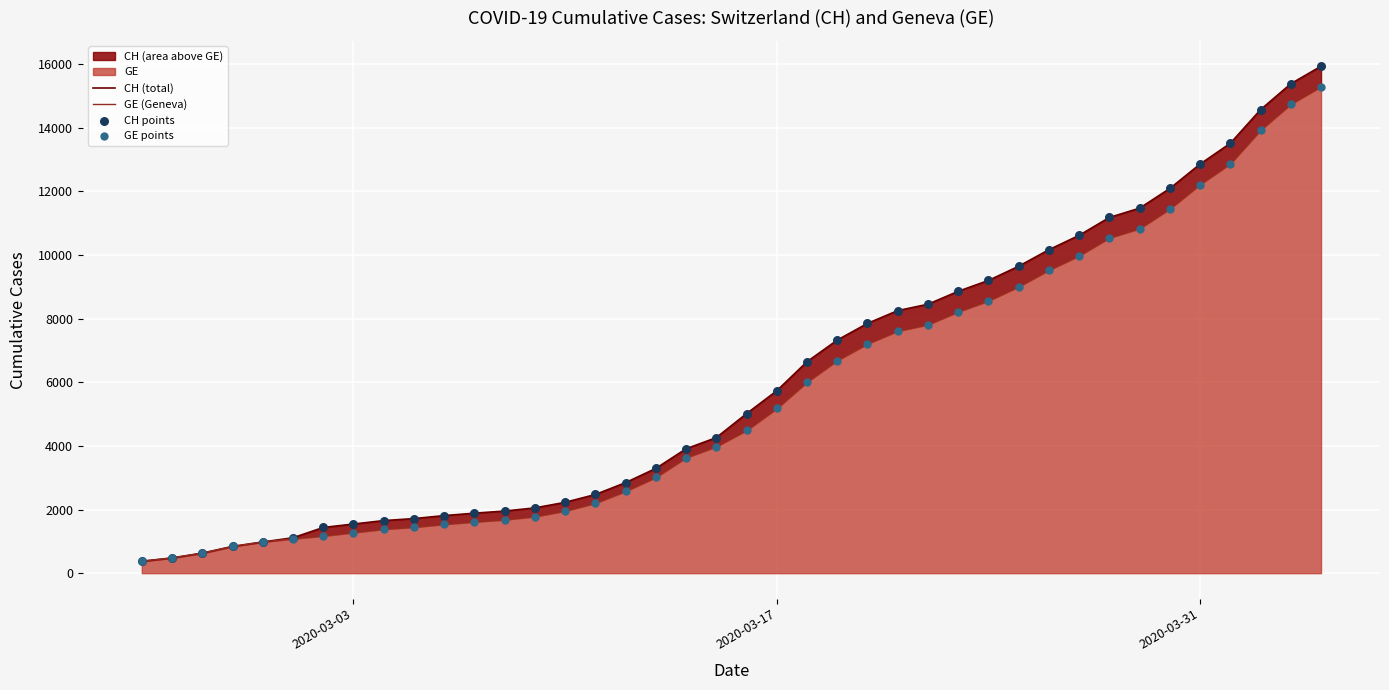

Which series has the largest total across all categories?

CH (total)